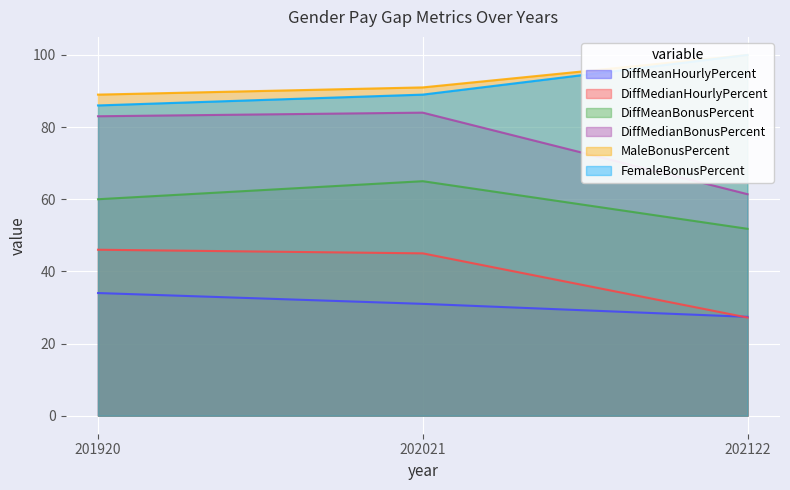

What is the approximate value of DiffMeanHourlyPercent at 201920?

34.0